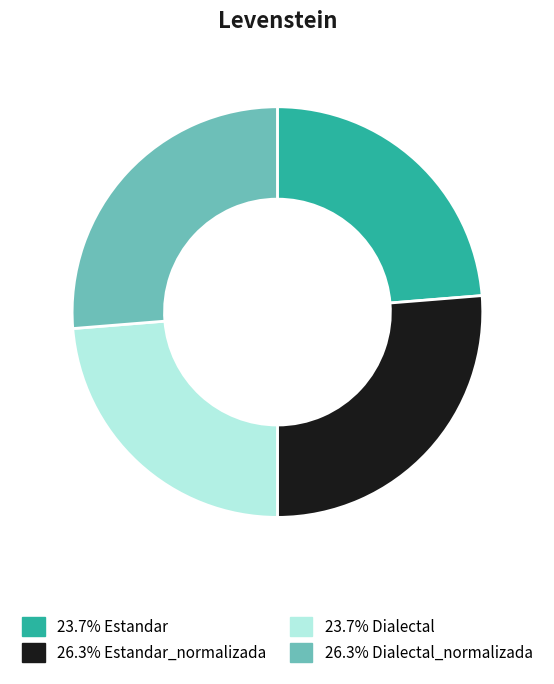

Is there a majority slice in this chart?

No